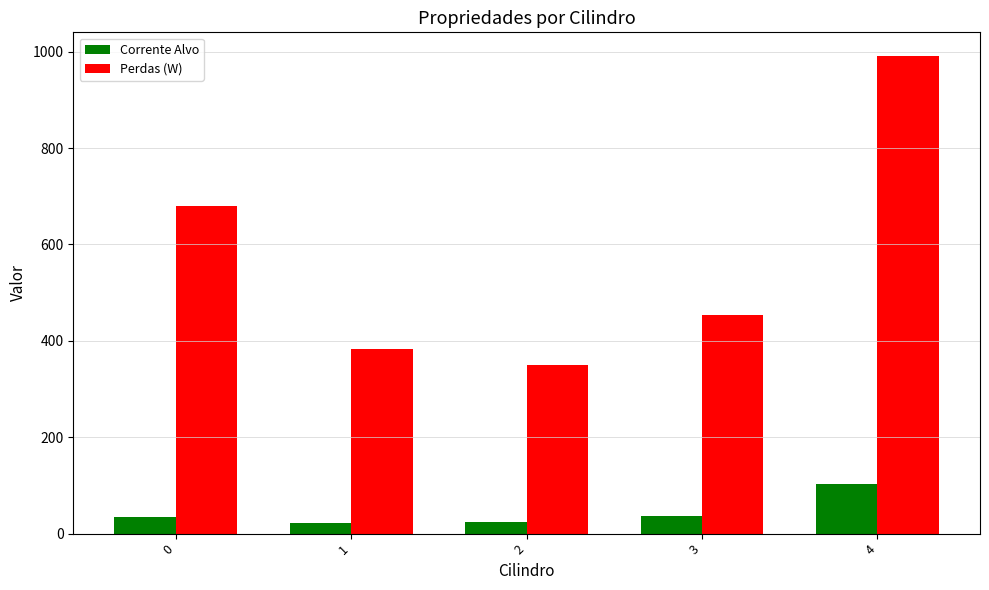

What is the average value of the Corrente Alvo series?

44.0